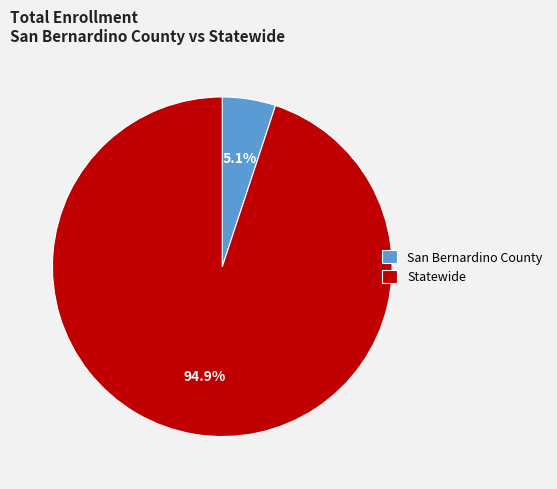

Which has a higher value, San Bernardino County or Statewide?

Statewide